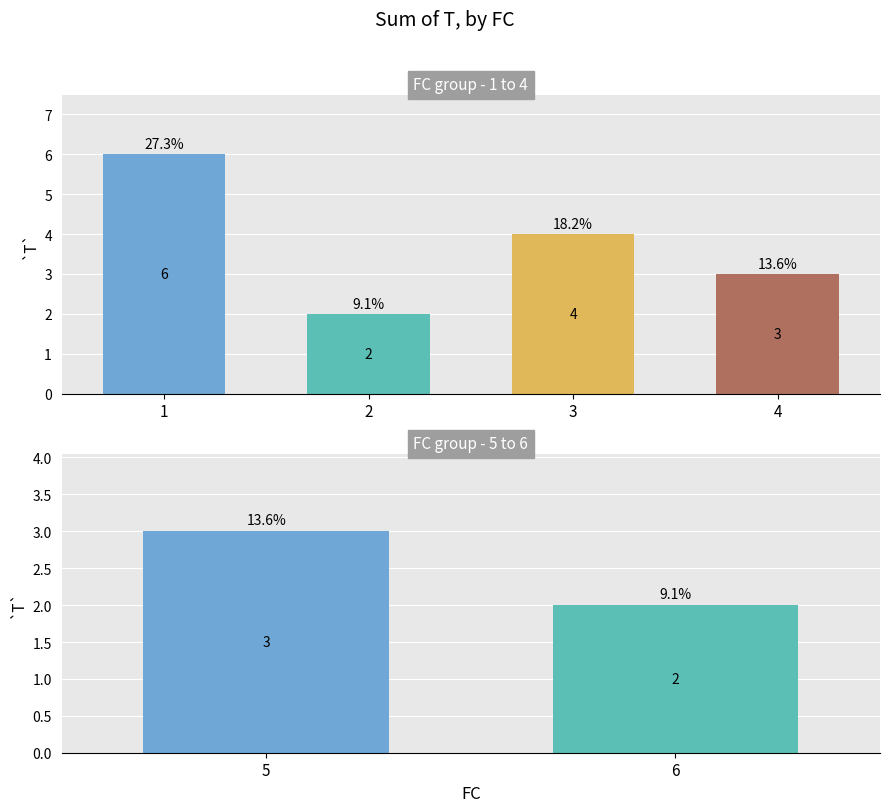

Where is the data nearest to the value 4?

3